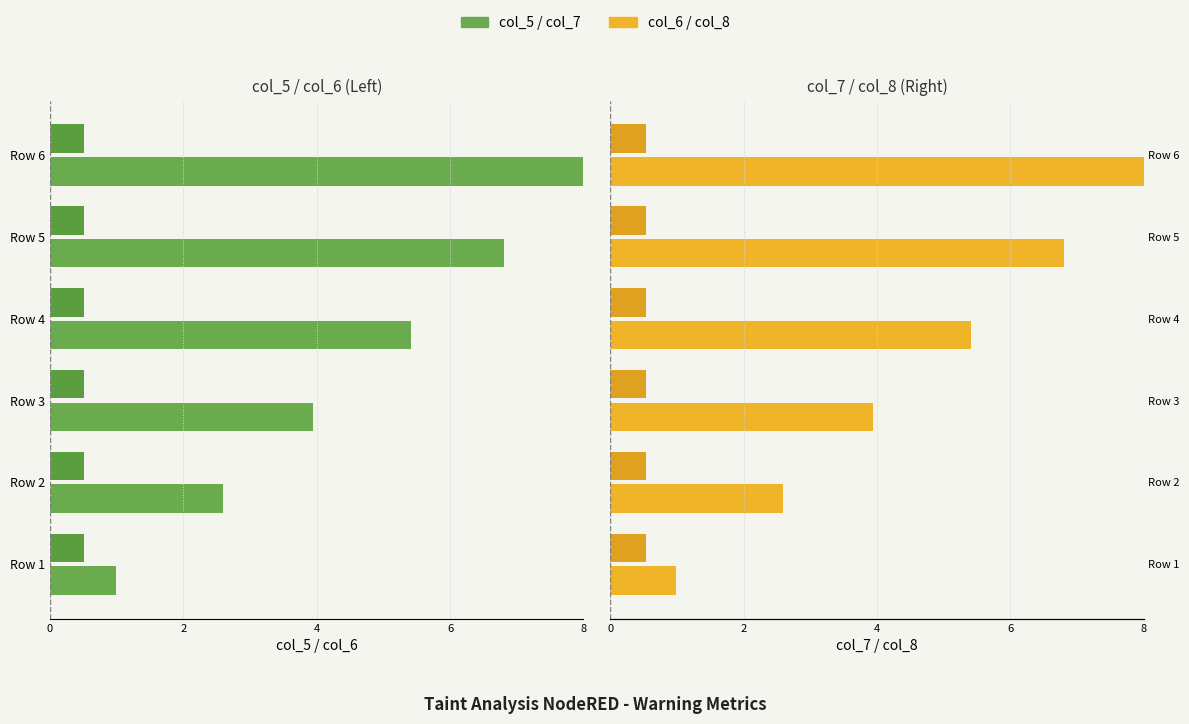

What position from the left is 0?

1